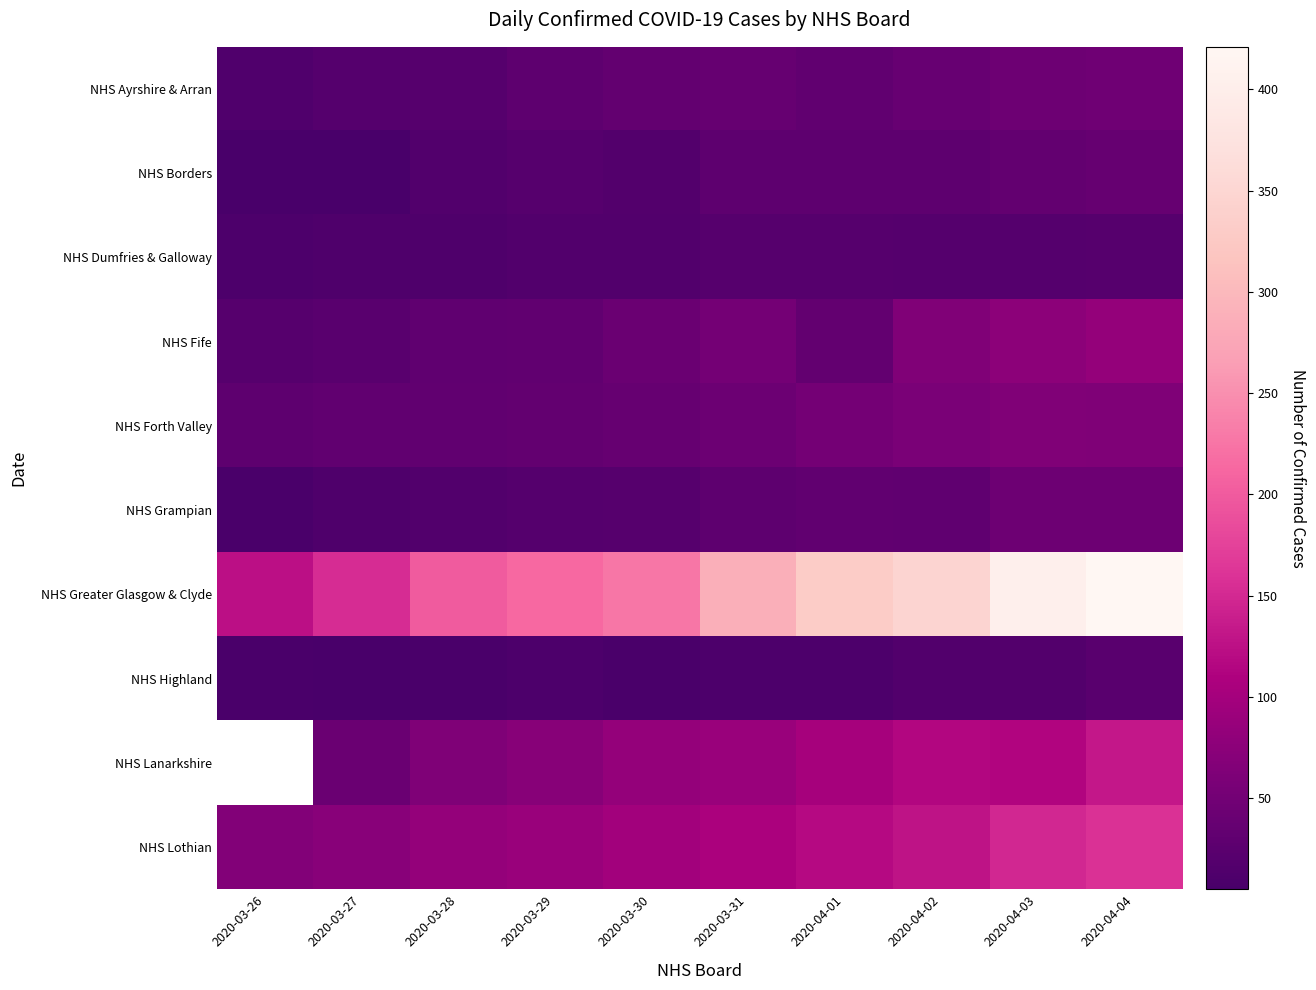

What is the average value of the NHS Lothian series?

106.9